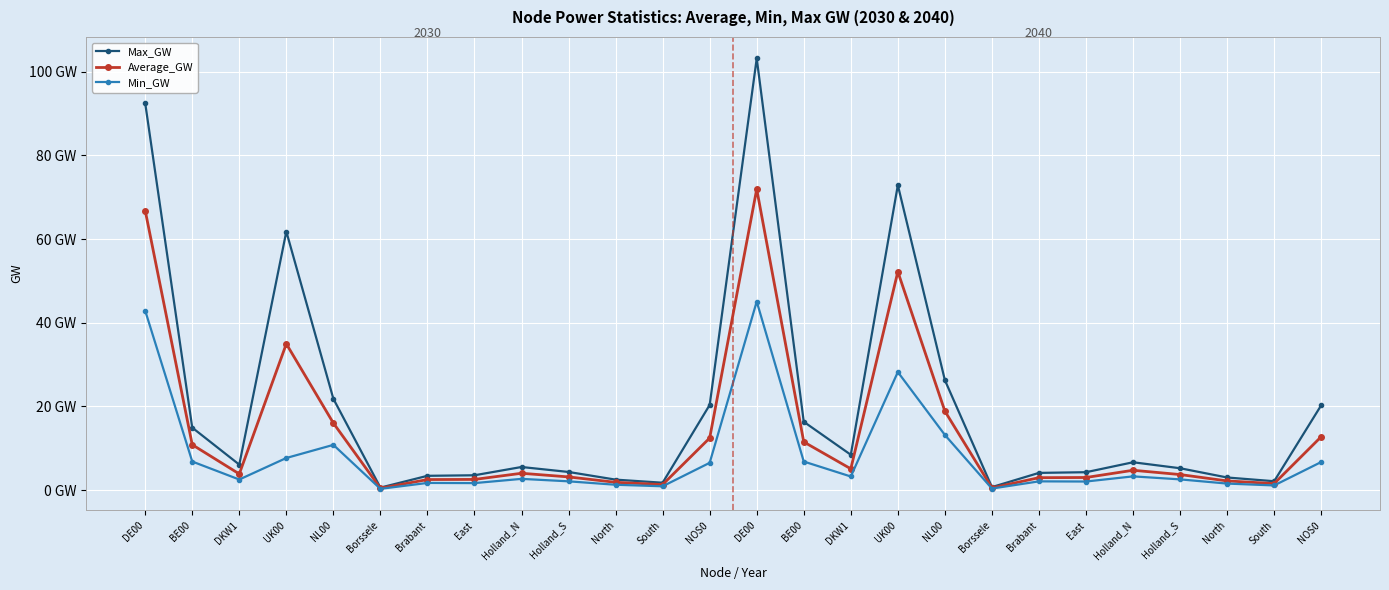

List the labels in order of Max_GW value, largest first.

DE00, DE00, UK00, UK00, NL00, NL00, NOS0, NOS0, BE00, BE00, DKW1, Holland_N, DKW1, Holland_N, Holland_S, Holland_S, East, Brabant, East, Brabant, North, North, South, South, Borssele, Borssele